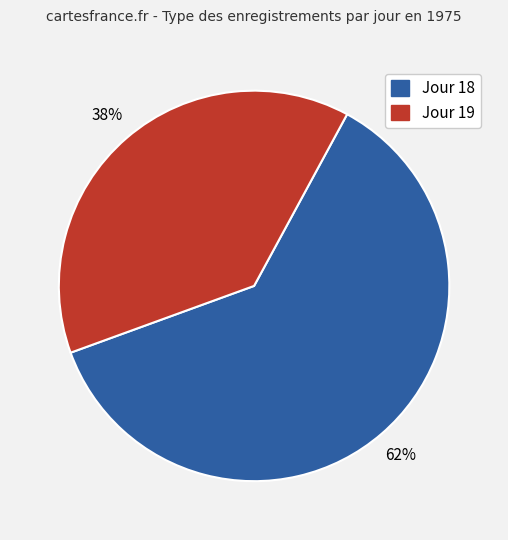

Combined, do Jour 19 and Jour 18 account for over 50%?

Yes